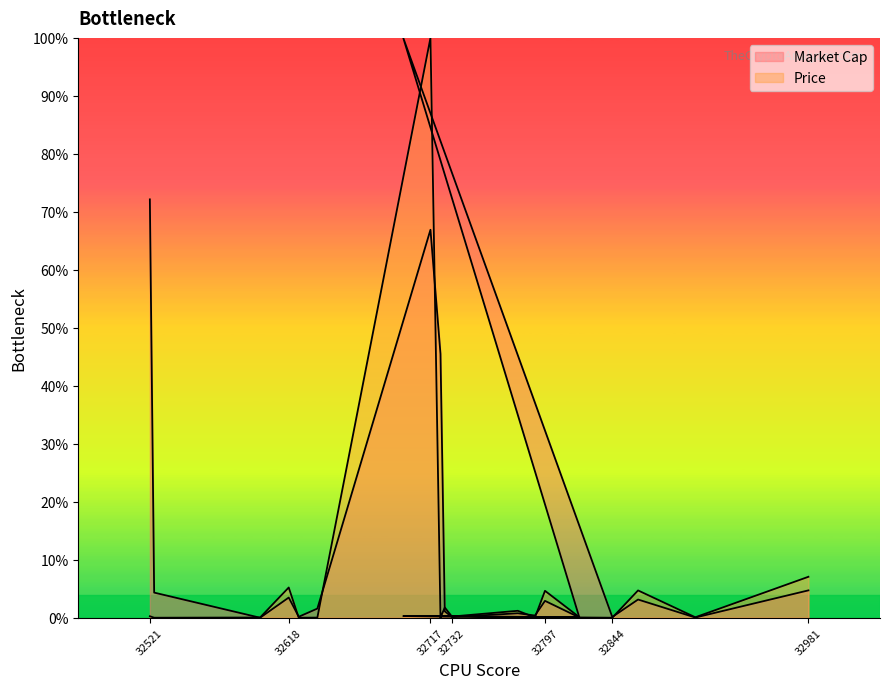

Which series has the widest spread of values?

Price